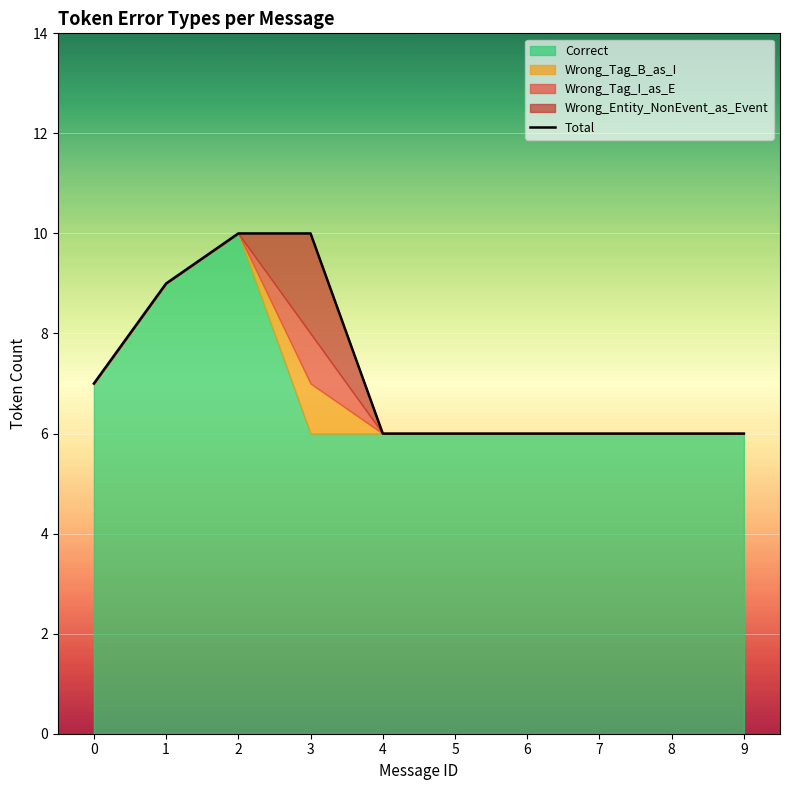

What is the maximum value shown in the chart?

10